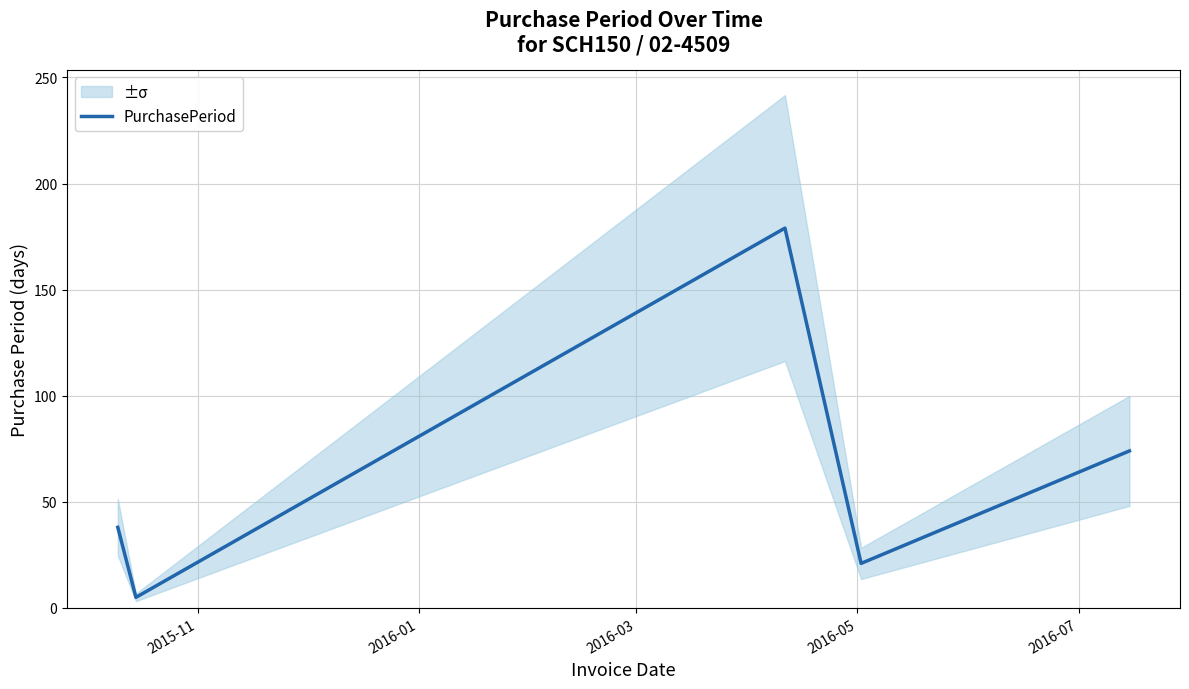

Does the chart have visible grid lines?

Yes